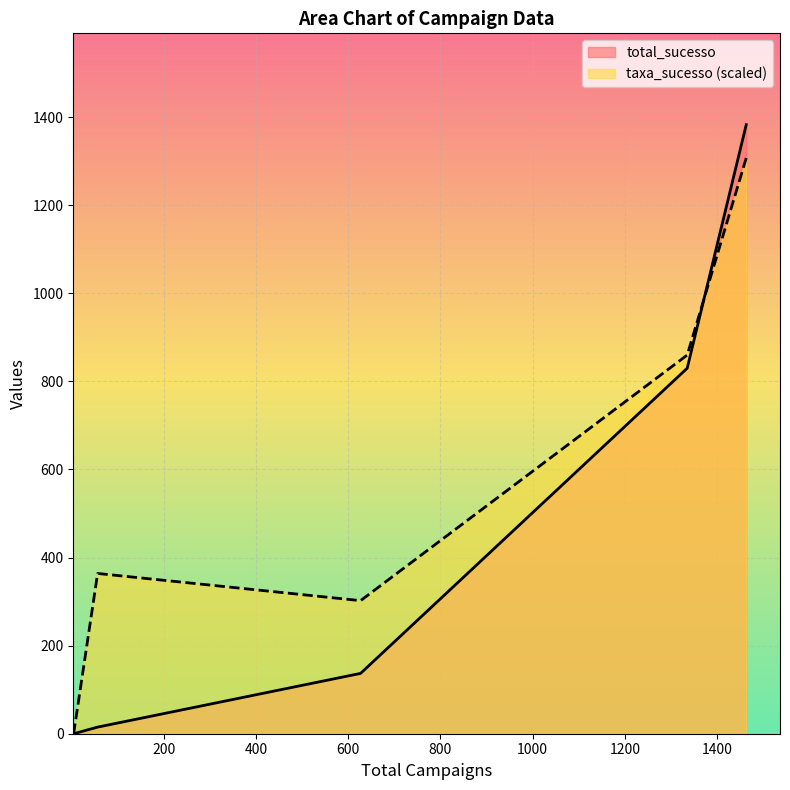

At how many categories does at least one series exceed 113?

4